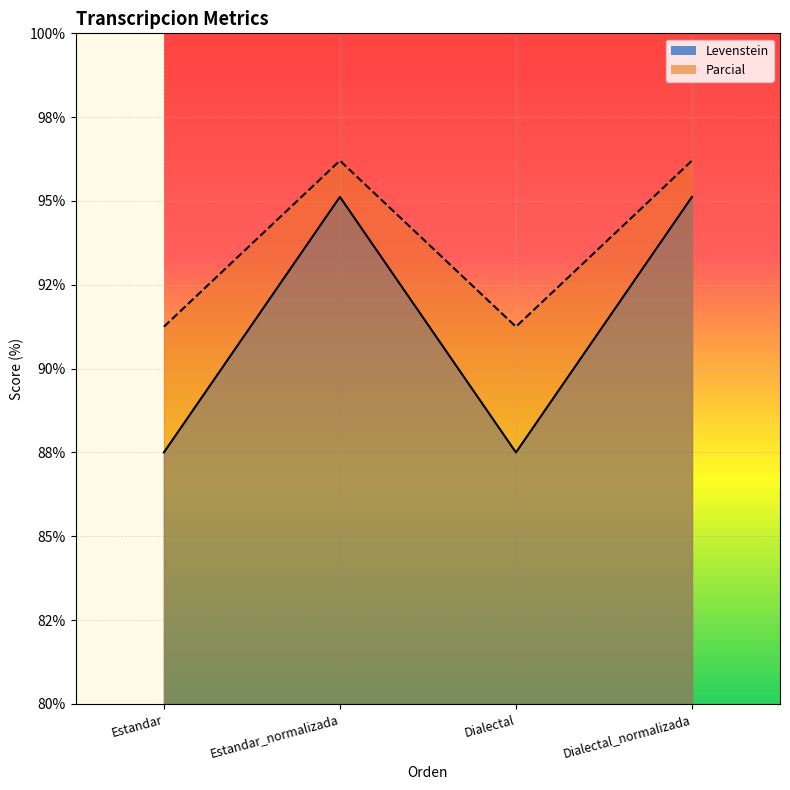

How many lines are shown in the chart?

2